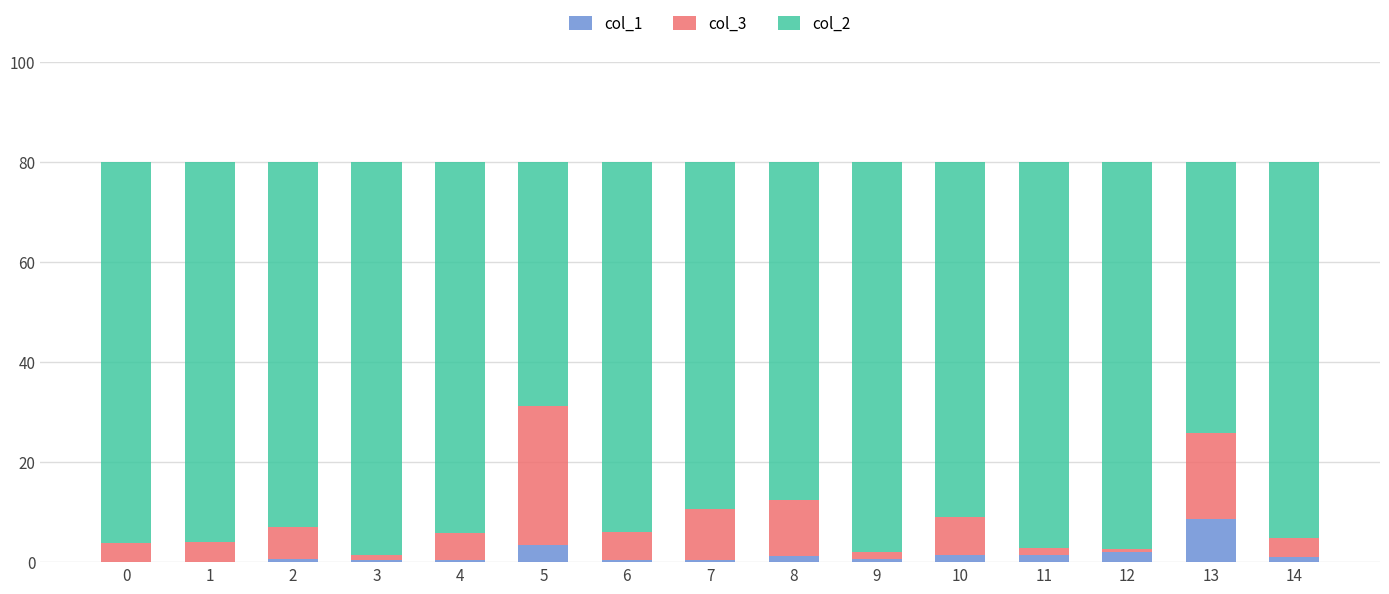

How many data points does each series have?

15